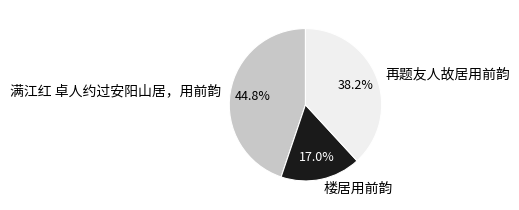

What portion of the pie excludes 楼居用前韵?

83.0%